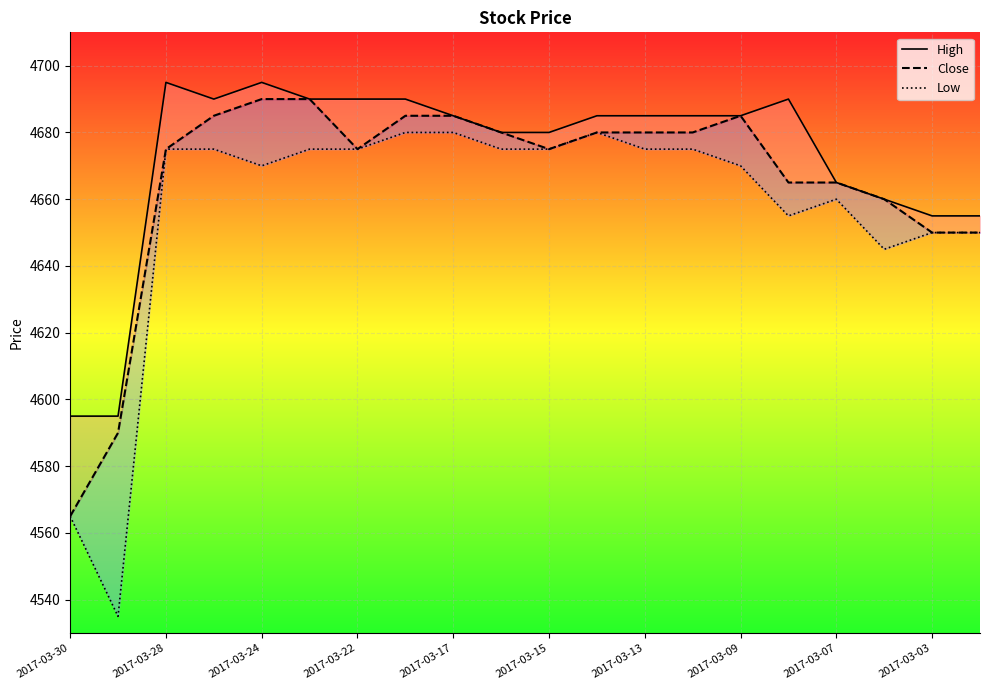

What is the difference between the Low values at 15 and 11?

25